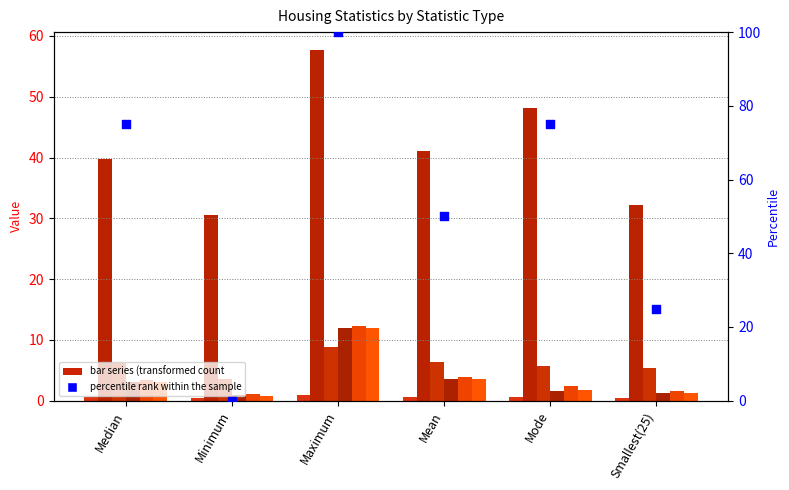

At how many categories does at least one series exceed 49?

1